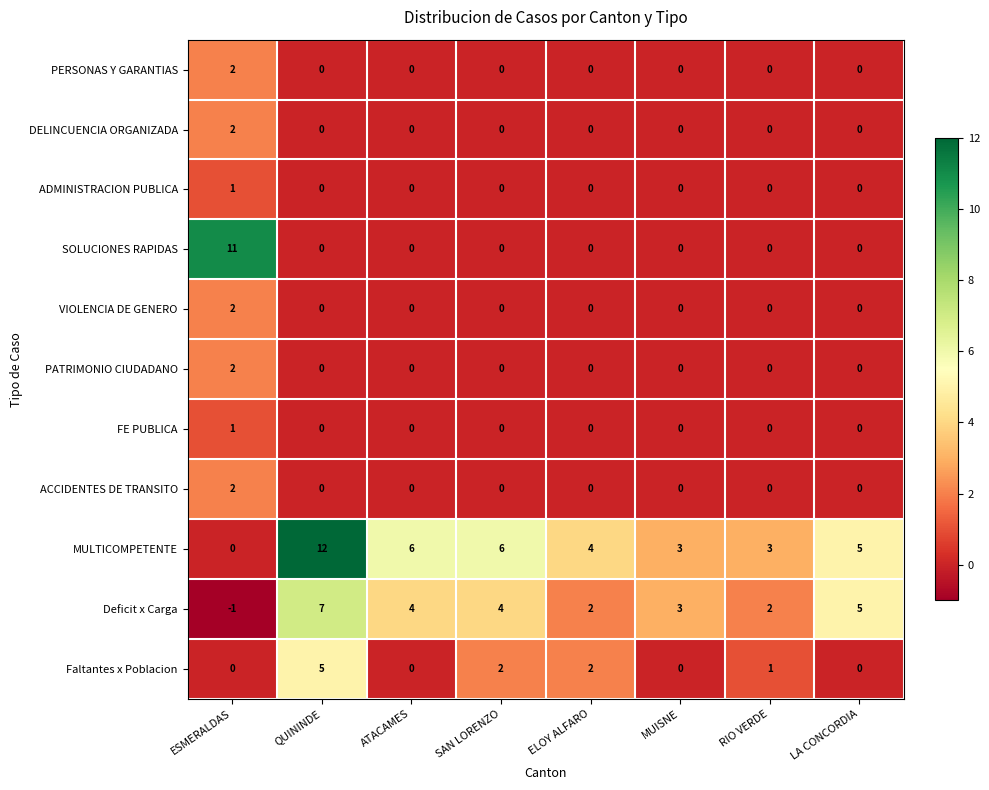

Which series has the largest total across all categories?

MULTICOMPETENTE